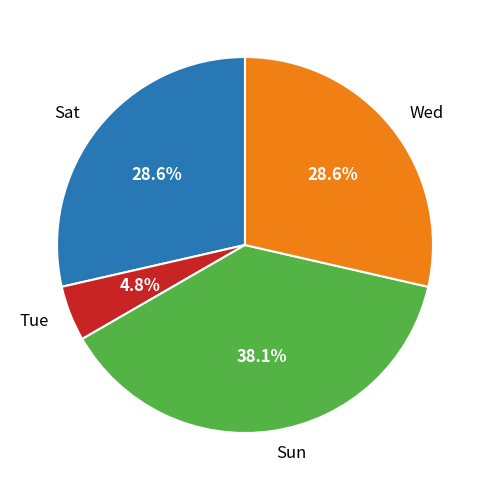

Is Wed the majority of the pie?

No